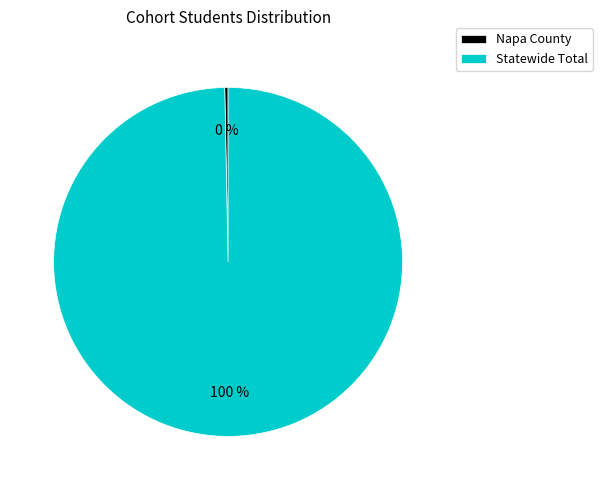

Is the sum of Napa County and Statewide Total greater than half?

Yes